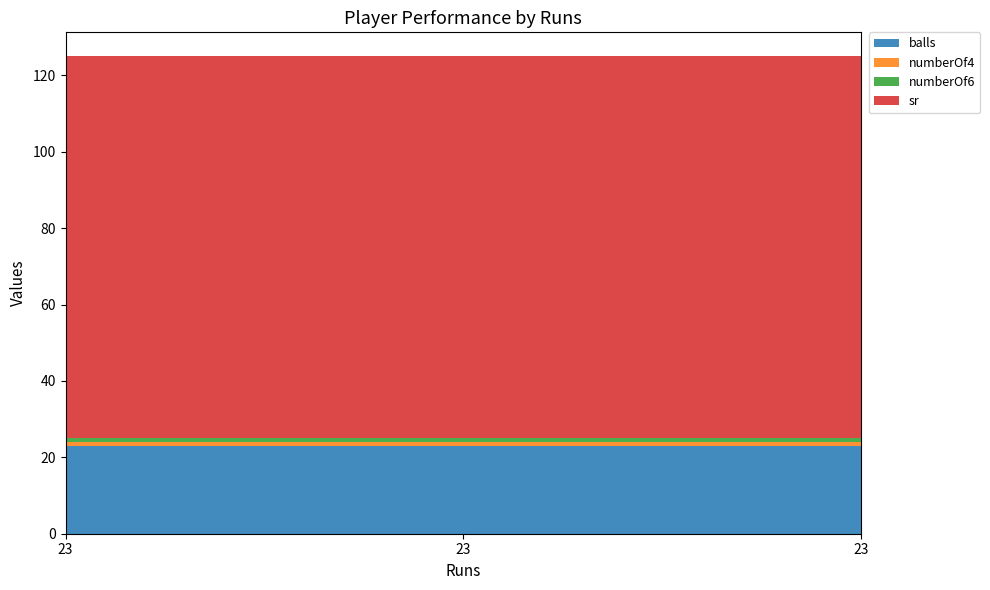

Reading left to right, transcribe all the data shown in this chart.

balls: 23=23	23=23	23=23
numberOf4: 23=1	23=1	23=1
numberOf6: 23=1	23=1	23=1
sr: 23=100	23=100	23=100